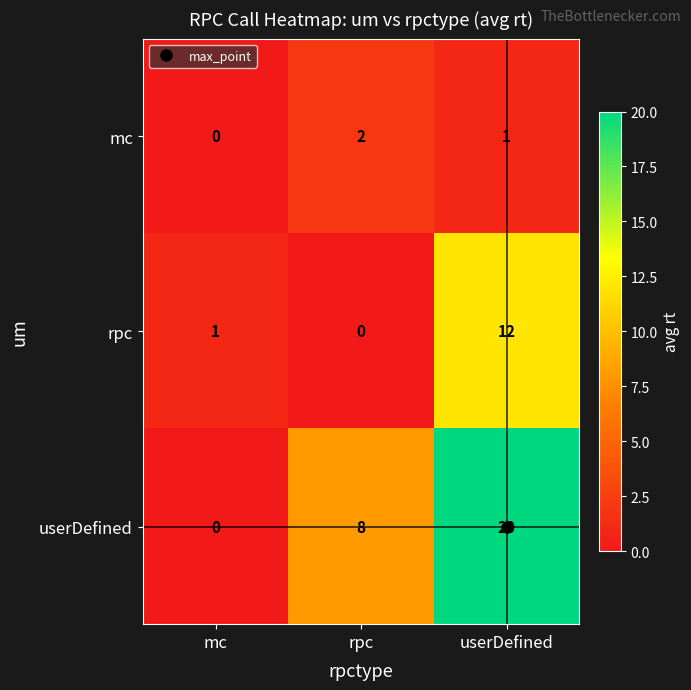

Which series changed the most between mc and rpc?

userDefined